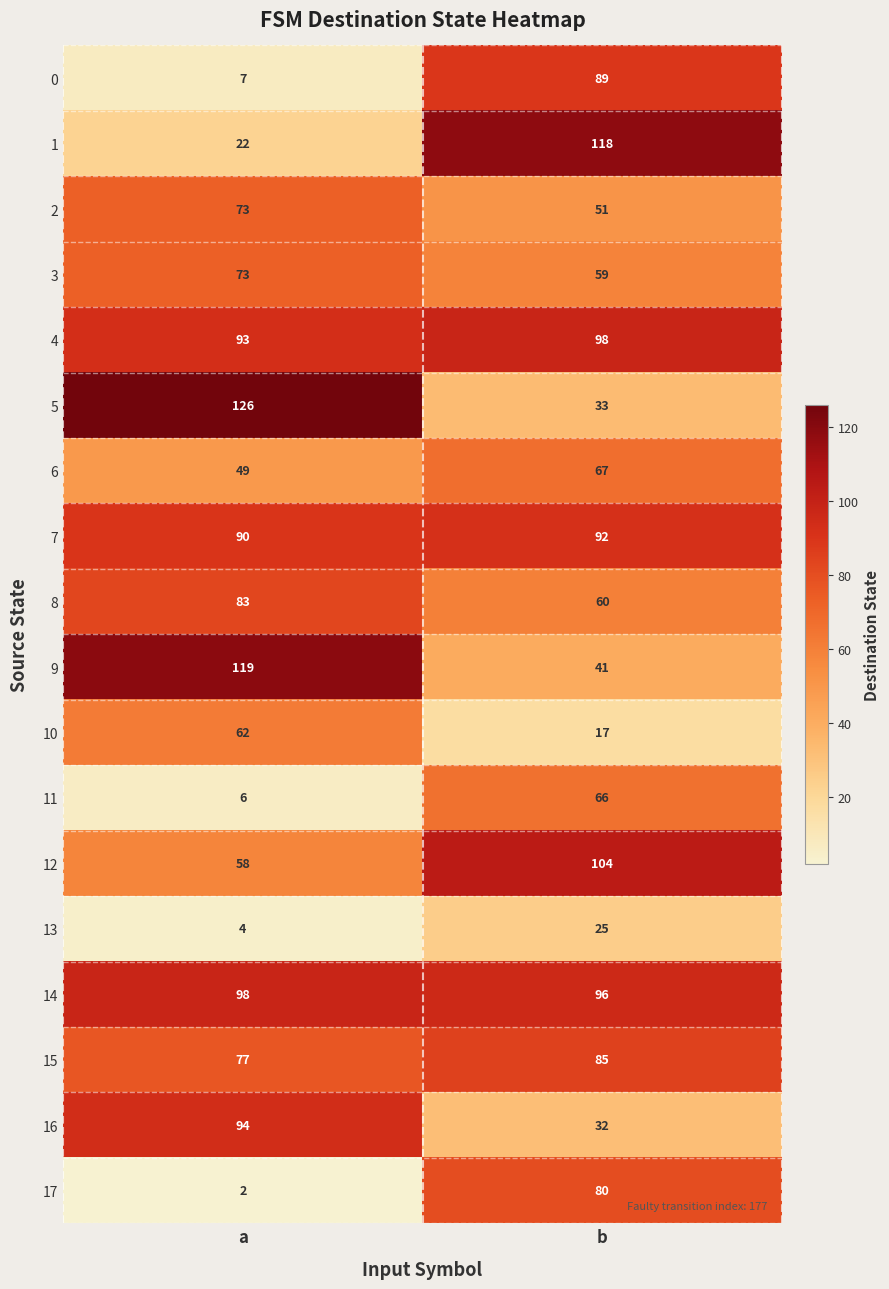

True or false: 4 has a value of 123 at a.

False